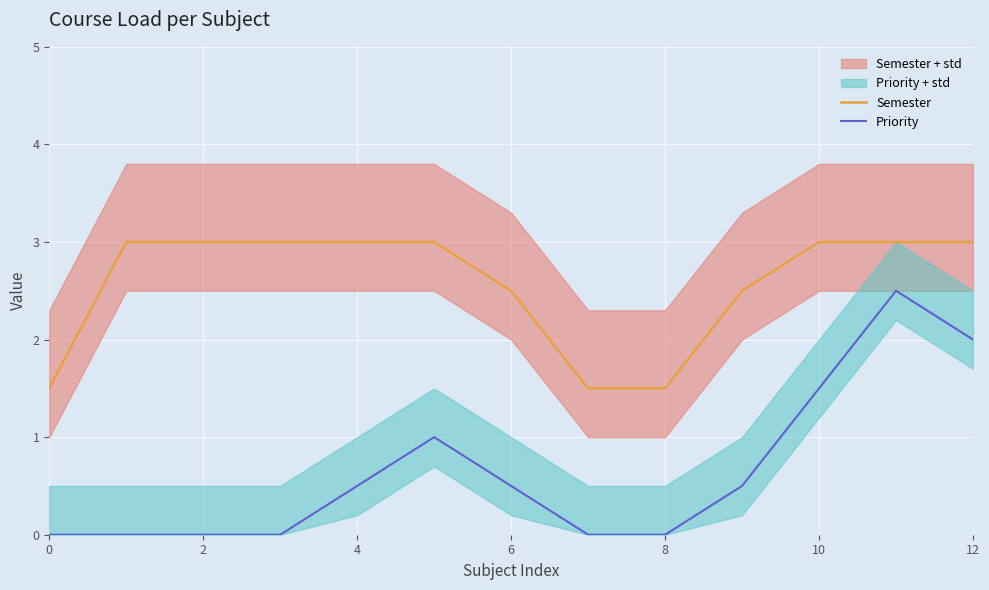

The value of Semester at 7 is 0.9. True or false?

False